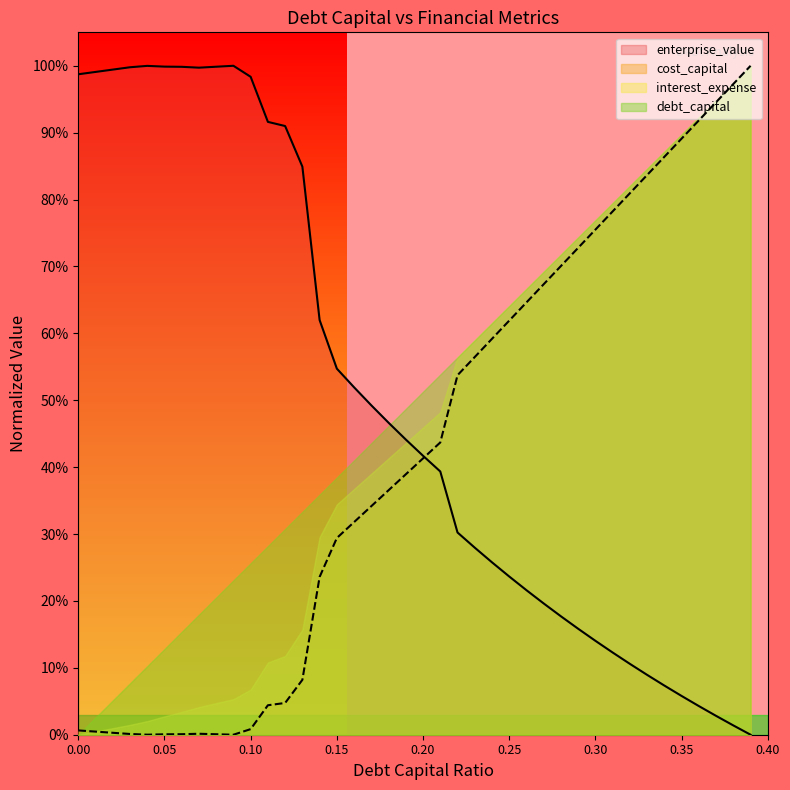

Between 0.35 and 0.3, which is larger?

0.35